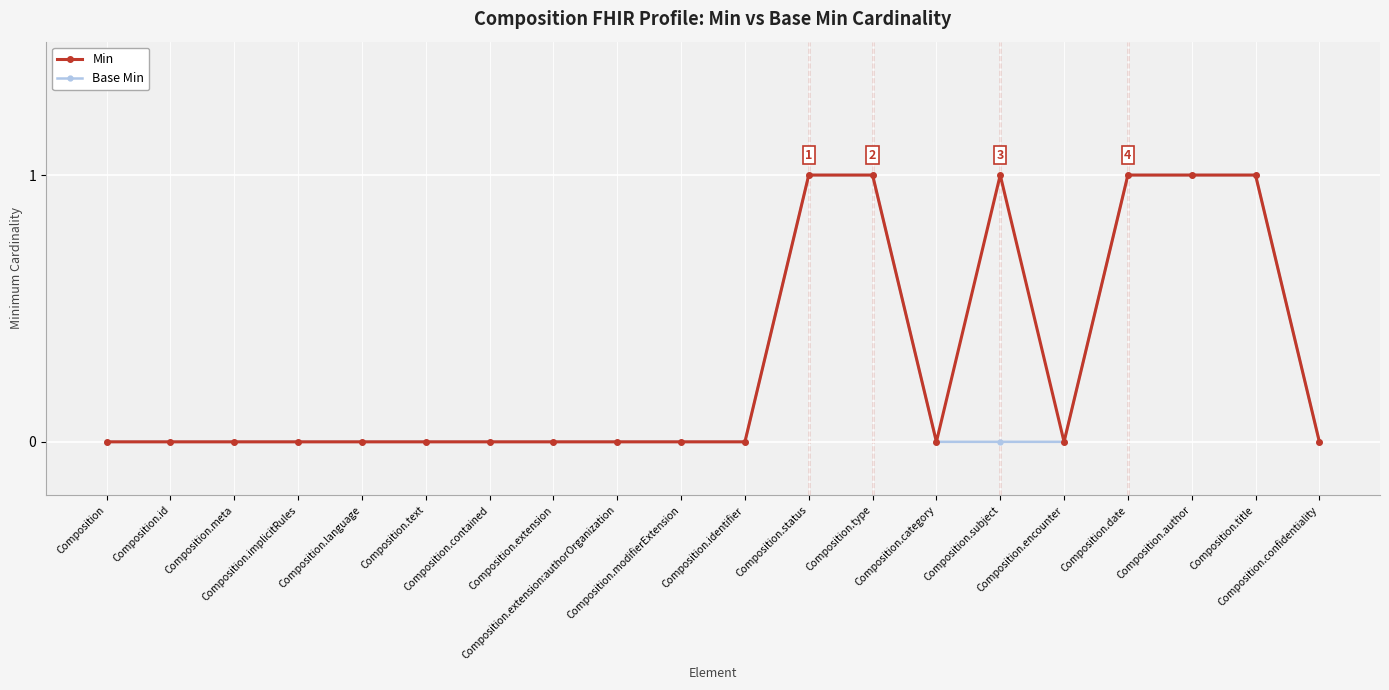

How many Min values are between 0 and 1?

20